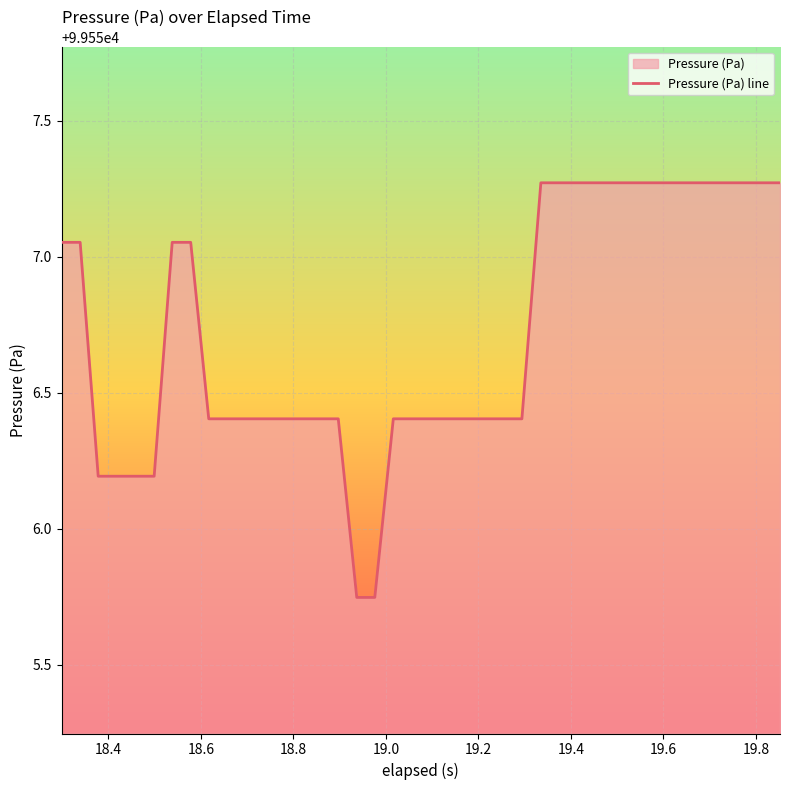

What is the difference between the maximum and minimum values?

1.5